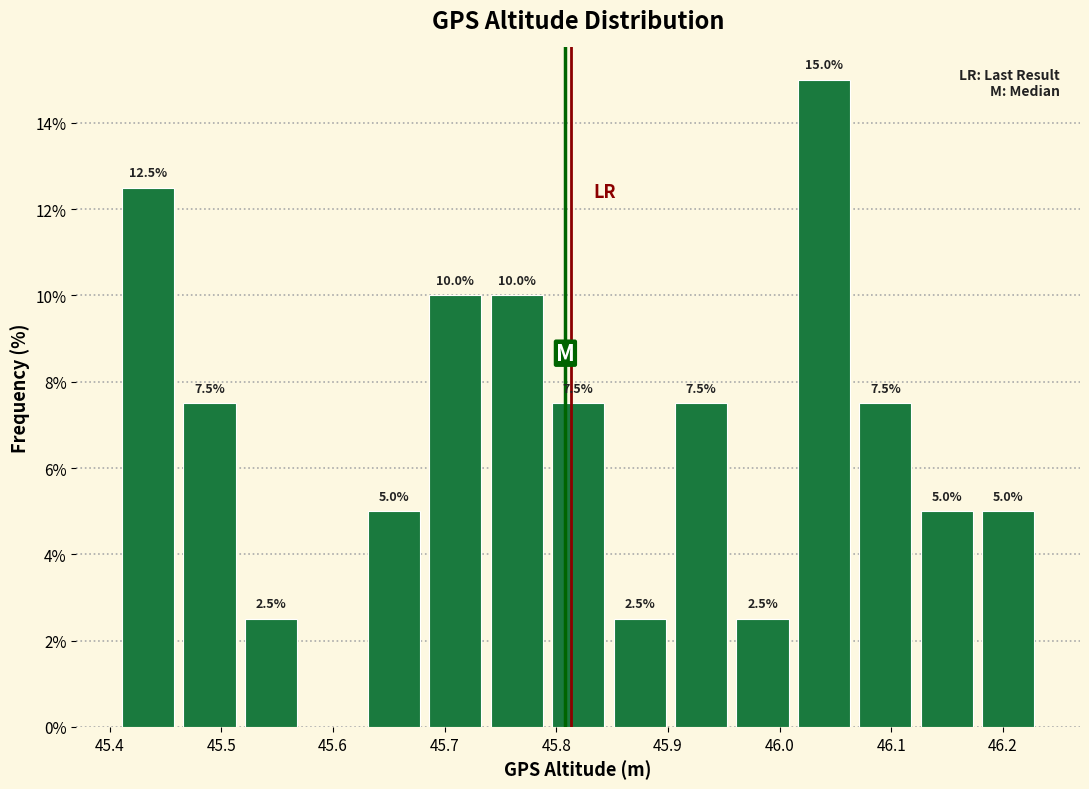

Which range on the x-axis has the tallest bar?

46.01 to 46.07